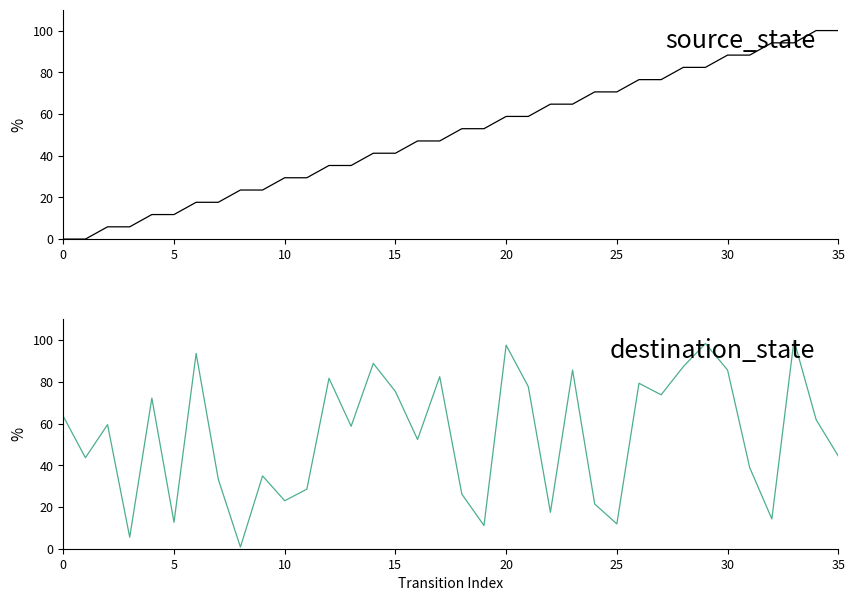

What is the total value across all series at 14?

130.1